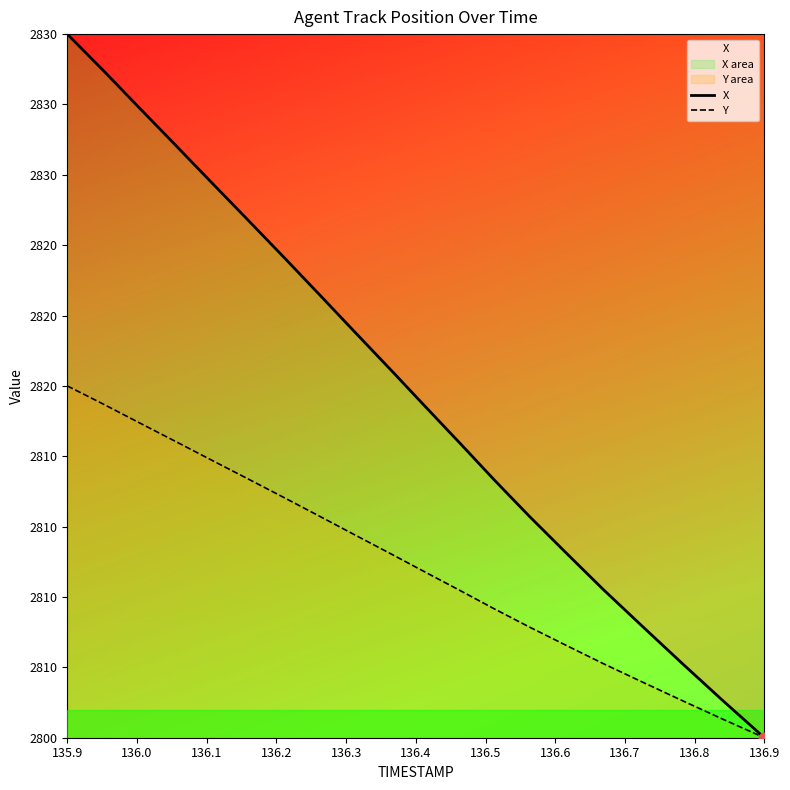

At how many categories does at least one series exceed 0?

19